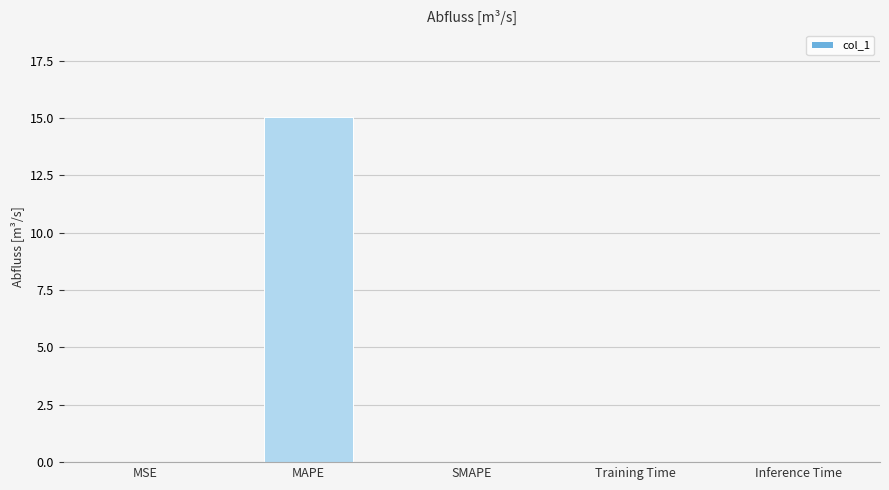

Does the chart contain stacked bars?

No